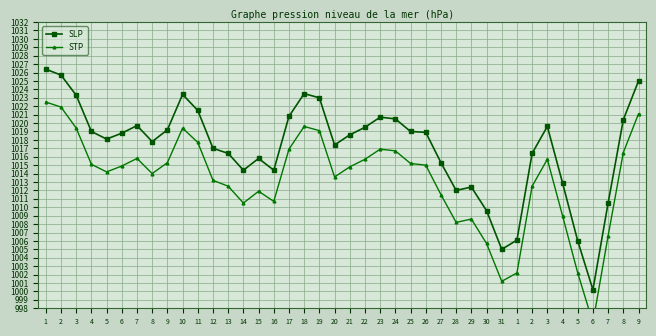

What is the label of the 20th point from the left?

20